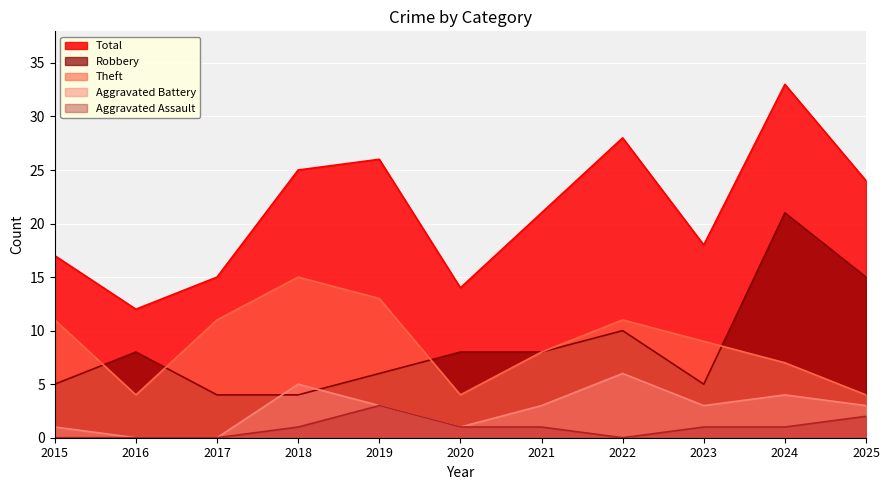

Rank the categories by Aggravated Assault value from highest to lowest.

2019, 2025, 2018, 2020, 2021, 2023, 2024, 2015, 2016, 2017, 2022